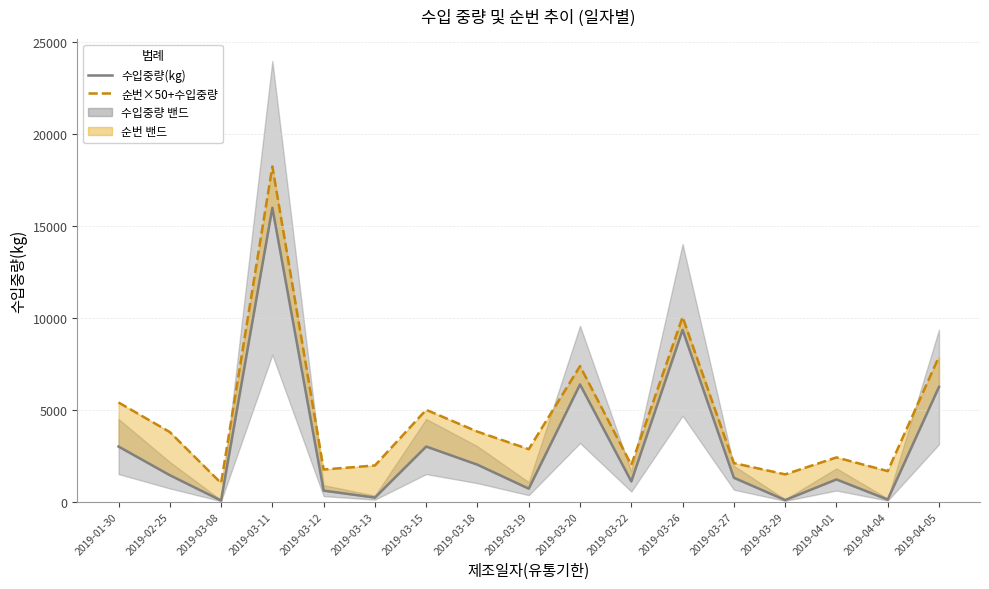

How many categories are shown in the chart?

17